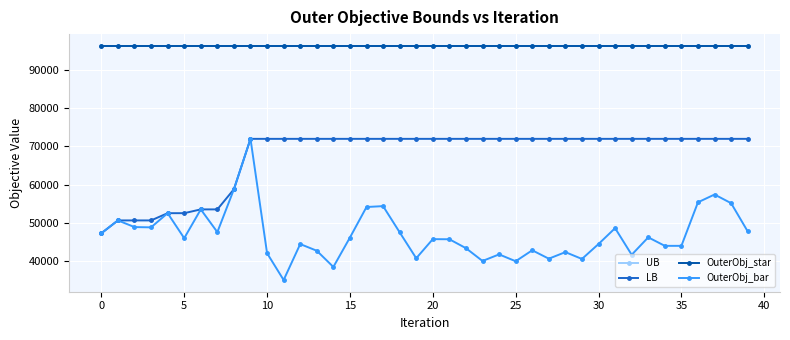

Reading left to right, list all the values displayed in this chart.

UB: 96441	96441	96441	96441	96441	96441	96441	96441	96441	96441	96441	96441	96441	96441	96441	96441	96441	96441	96441	96441	96441	96441	96441	96441	96441	96441	96441	96441	96441	96441	96441	96441	96441	96441	96441	96441	96441	96441	96441	96441
LB: 47191	50564	50564	50564	52468	52468	53462	53462	58762	71998	71998	71998	71998	71998	71998	71998	71998	71998	71998	71998	71998	71998	71998	71998	71998	71998	71998	71998	71998	71998	71998	71998	71998	71998	71998	71998	71998	71998	71998	71998
OuterObj_star: 96441	96441	96441	96441	96441	96441	96441	96441	96441	96441	96441	96441	96441	96441	96441	96441	96441	96441	96441	96441	96441	96441	96441	96441	96441	96441	96441	96441	96441	96441	96441	96441	96441	96441	96441	96441	96441	96441	96441	96441
OuterObj_bar: 47191	50564	48815	48743	52468	45893	53462	47488	58762	71998	41951	34906	44351	42596	38339	46064	54089	54319	47441	40622	45645	45615	43272	39909	41635	39840	42717	40508	42234	40439	44364	48533	41539	46119	43881	43884	55322	57372	55094	47686